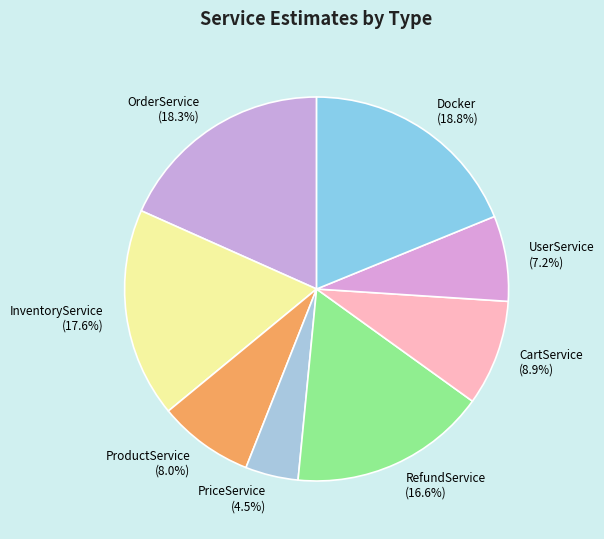

To the nearest percent, what percentage of the pie is ProductService?

8%